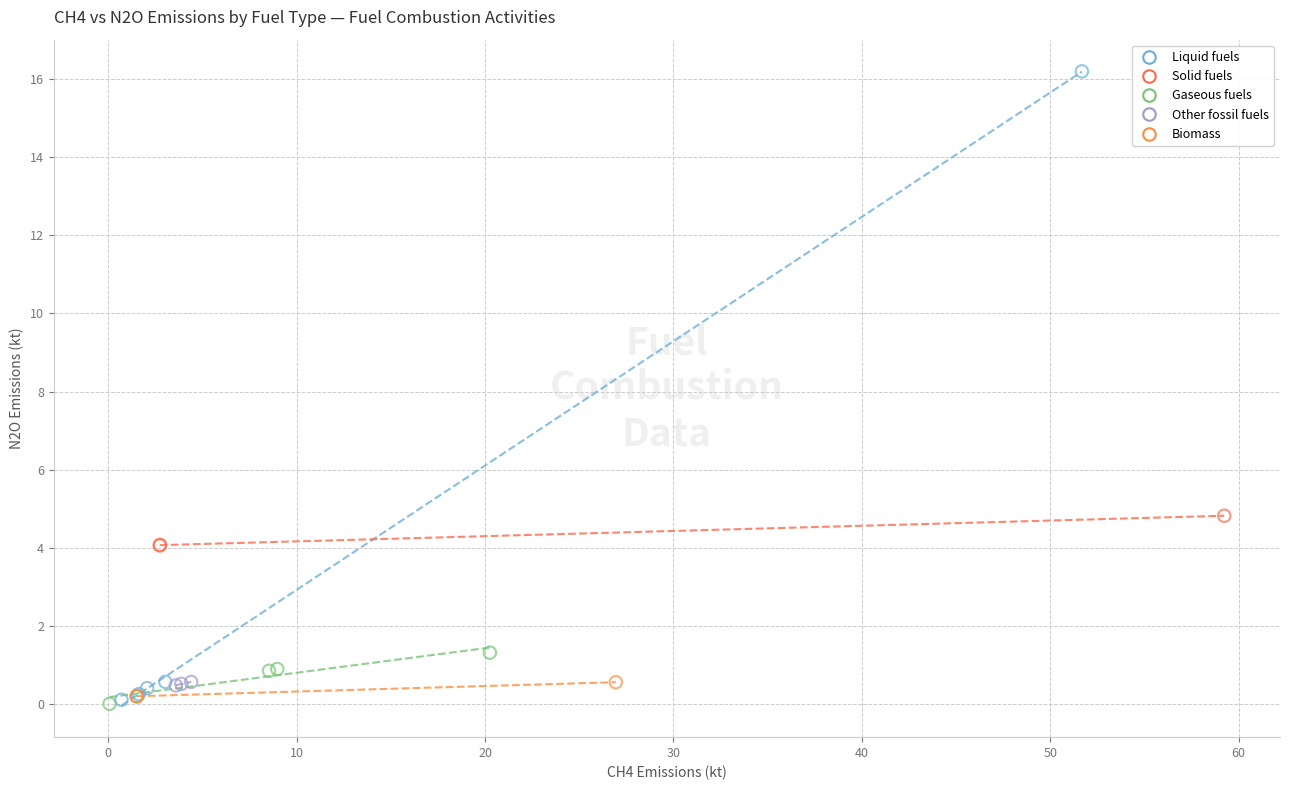

Which series has the widest spread of Y values?

Liquid fuels